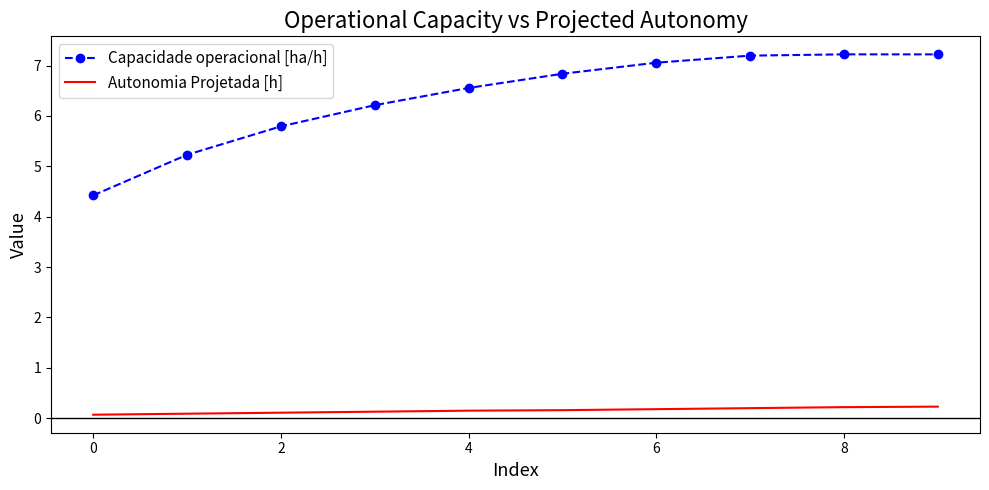

Which series has the largest total across all categories?

Capacidade operacional [ha/h]